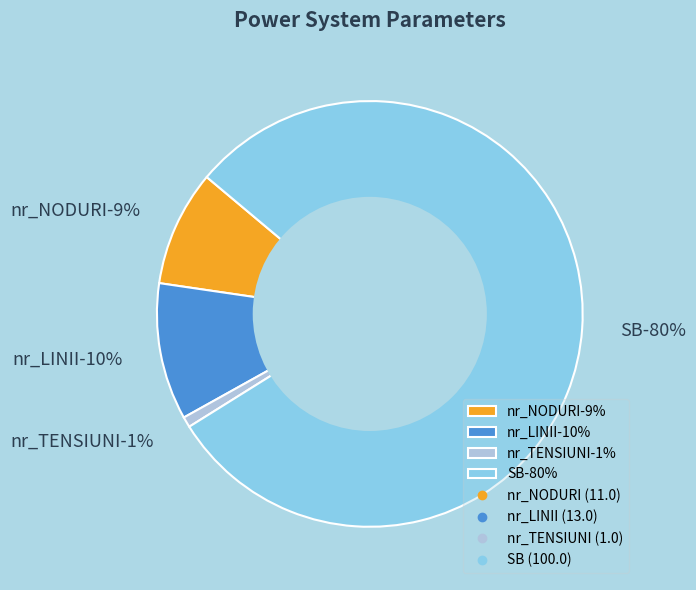

To the nearest percent, what is the difference between the nr_LINII and SB slice percentages?

70%